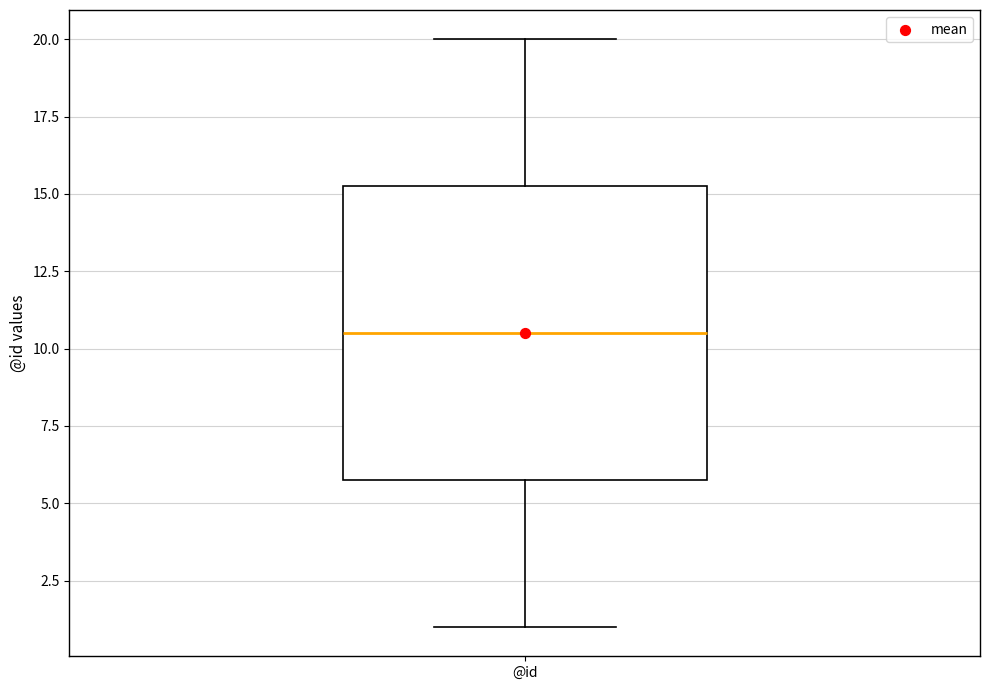

Transcribe this box plot: give where the median line is, the range the box spans, and where the two whiskers end, as read against the y-axis. The values are not printed on the chart, so give them approximately, as read against the axis.

median 10.5, box 6.0 to 15.5, whiskers 1.0 to 20.0